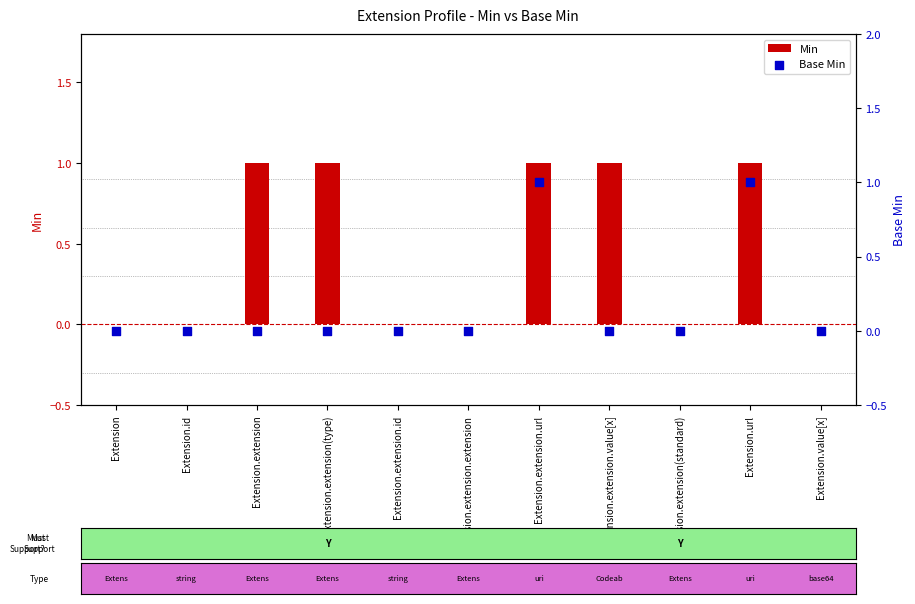

Which series contains the highest Y value?

Min